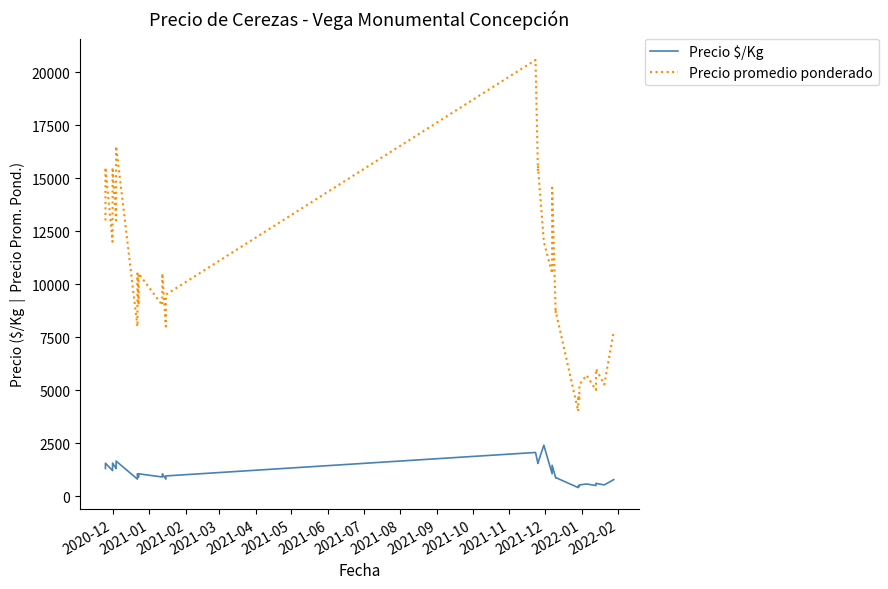

How many lines are shown in the chart?

2